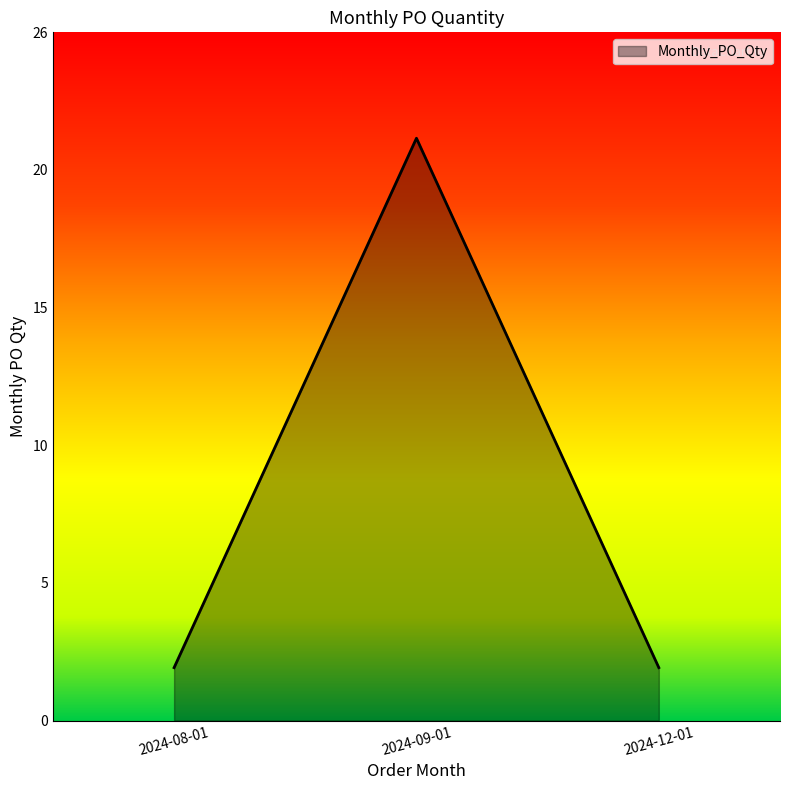

What is the change in value from 2024-09-01 to 2024-12-01?

-20